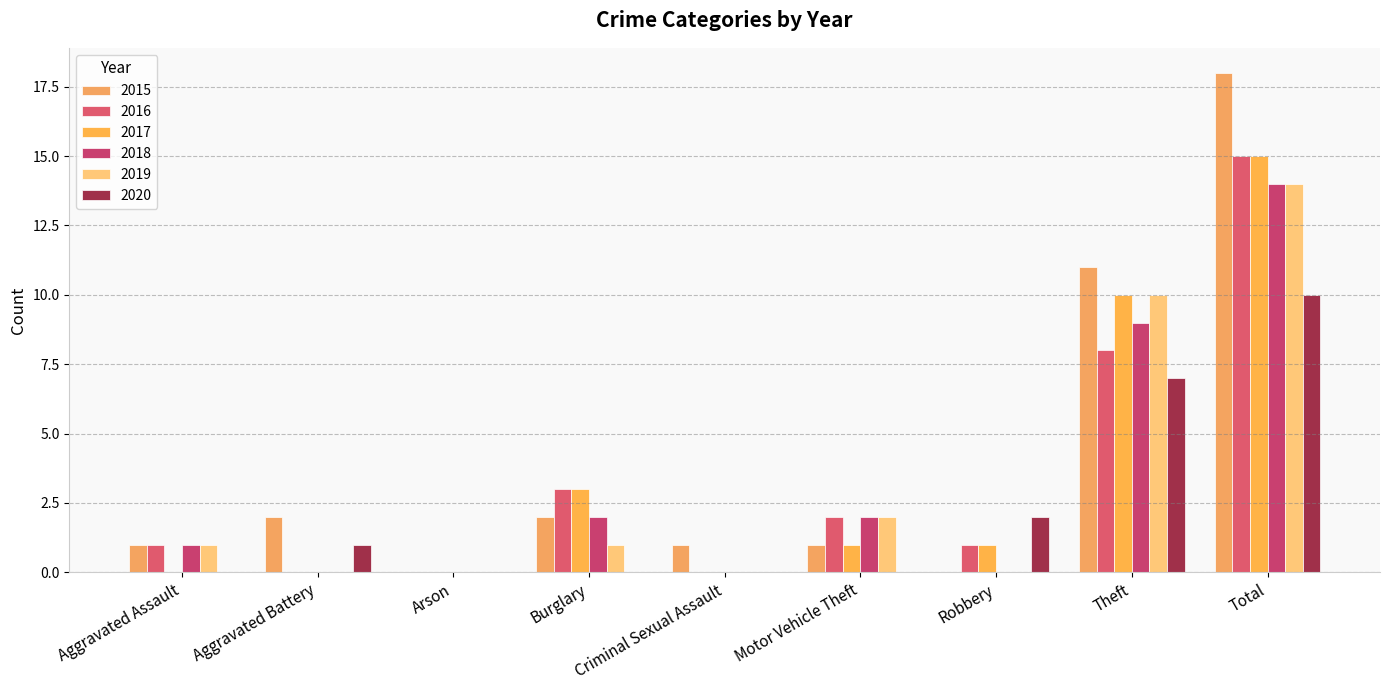

What is the average value of the 2019 series?

3